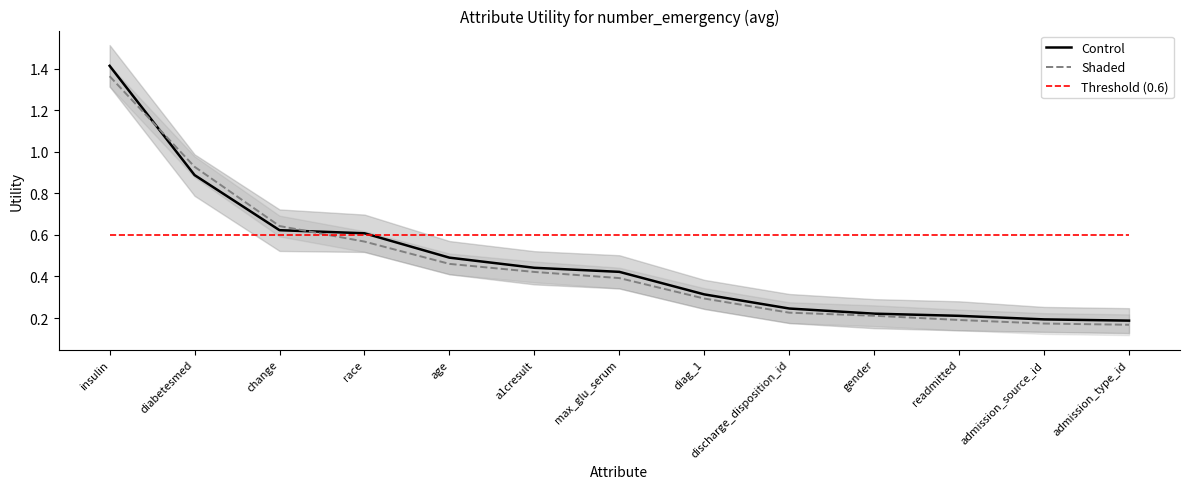

List the labels in order of Control value, smallest first.

admission_type_id, admission_source_id, readmitted, gender, discharge_disposition_id, diag_1, max_glu_serum, a1cresult, age, race, change, diabetesmed, insulin